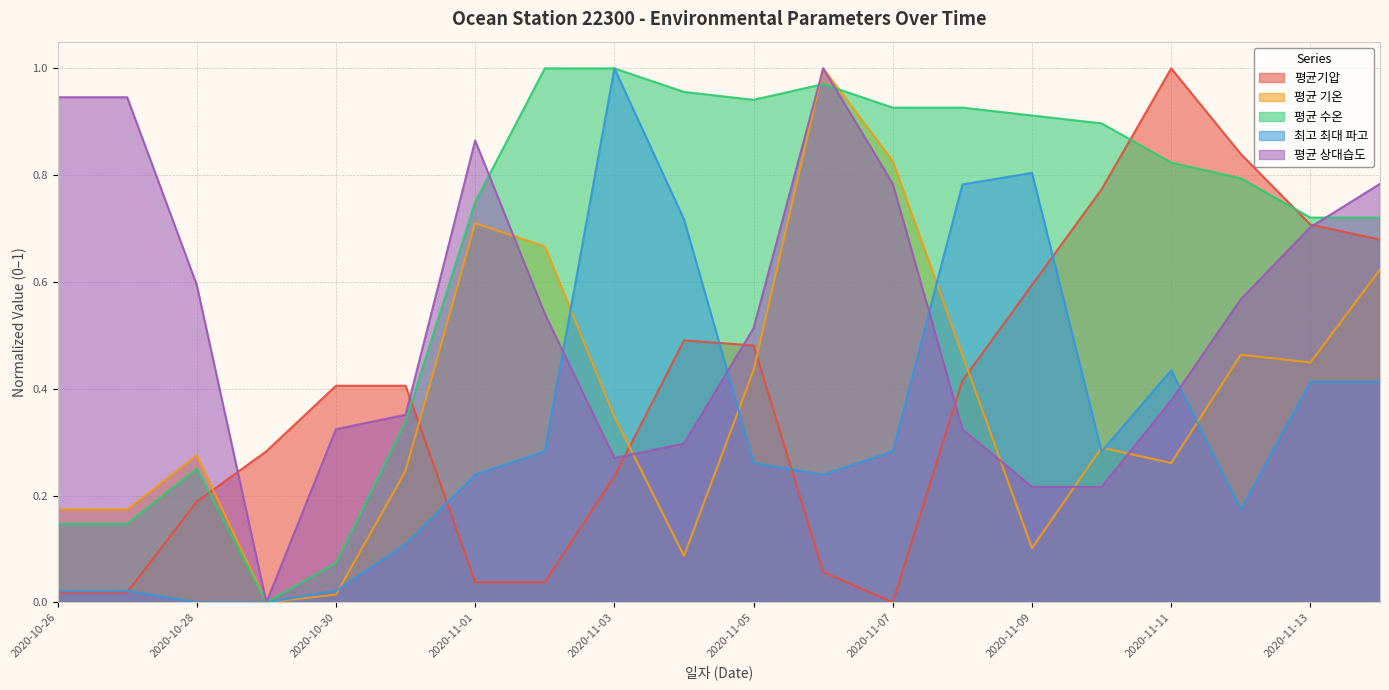

True or false: 평균기압 has a value of 0.3 at 2020-10-29.

True